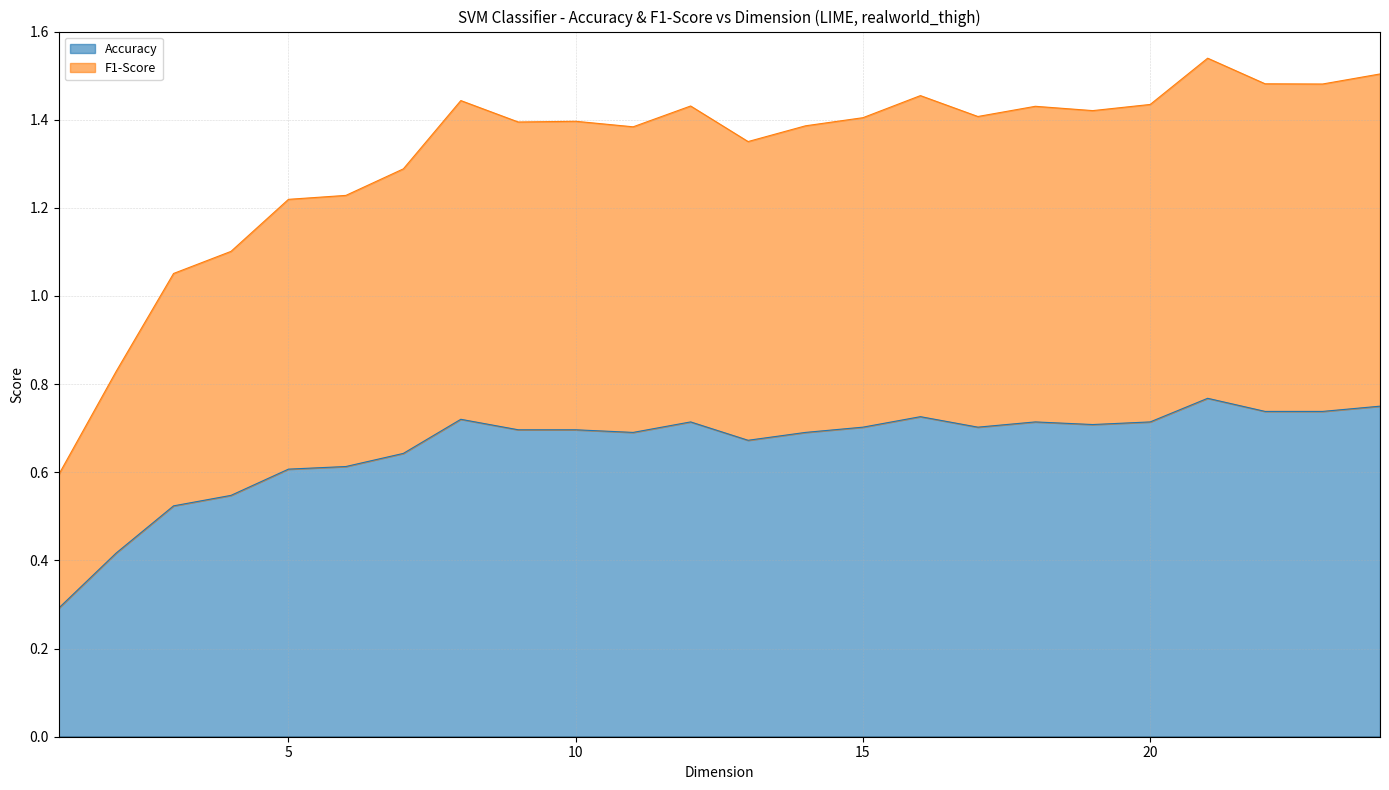

What is the value of the Accuracy point at the 2nd from the left?

0.4